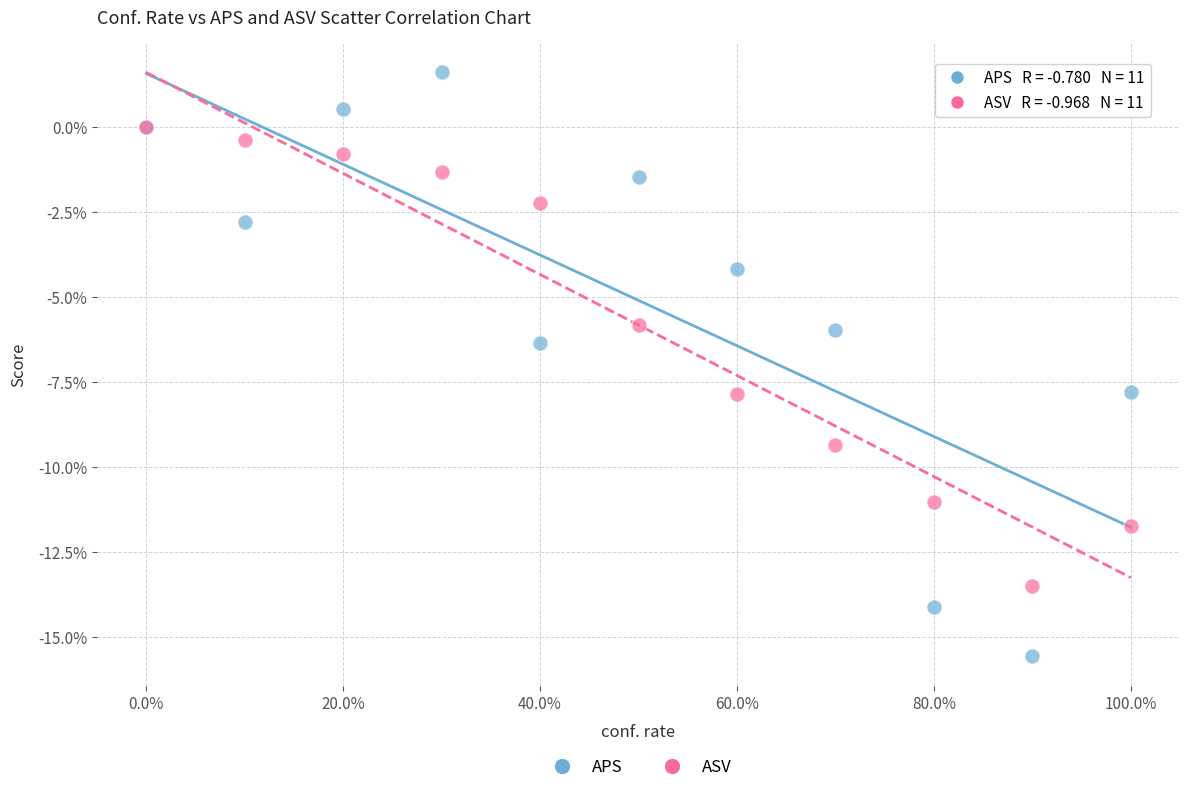

What are all the series names shown in the legend?

APS, ASV